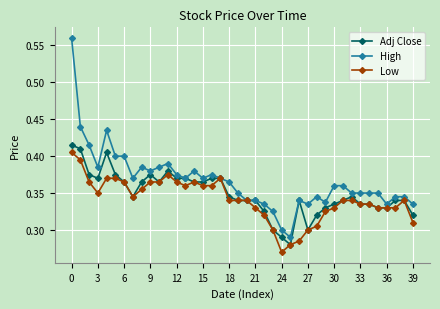

How many lines are shown in the chart?

3